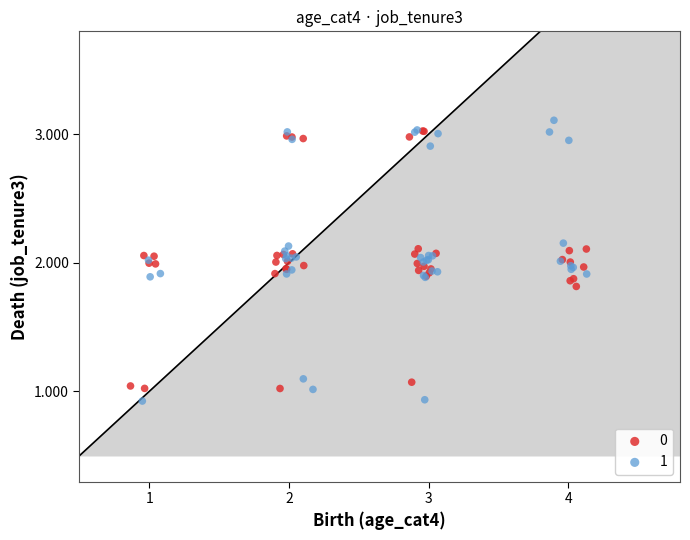

What are all the series names shown in the legend?

0, 1